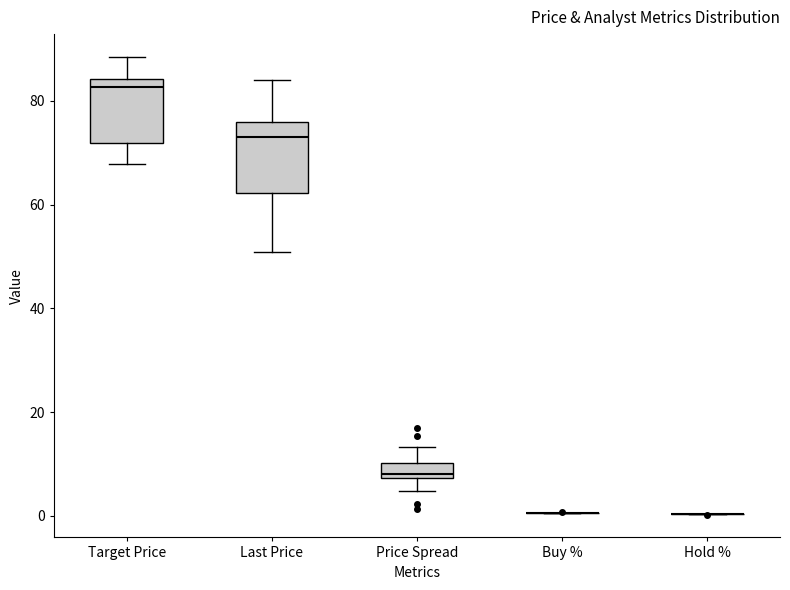

Reading left to right, read every box against the y-axis: the position of its median line, the range the box covers, and the ends of its whiskers. The values are not printed on the chart, so give them approximately, as read against the axis.

Target Price: median 82, box 72 to 84, whiskers 68 to 88
Last Price: median 74, box 62 to 76, whiskers 50 to 84
Price Spread: median 8 (just above the box's lower edge), box 8 to 10, whiskers 4 to 14
Buy %: box collapsed to a line at 0, whiskers 0 to 0
Hold %: box collapsed to a line at 0, whiskers 0 to 0